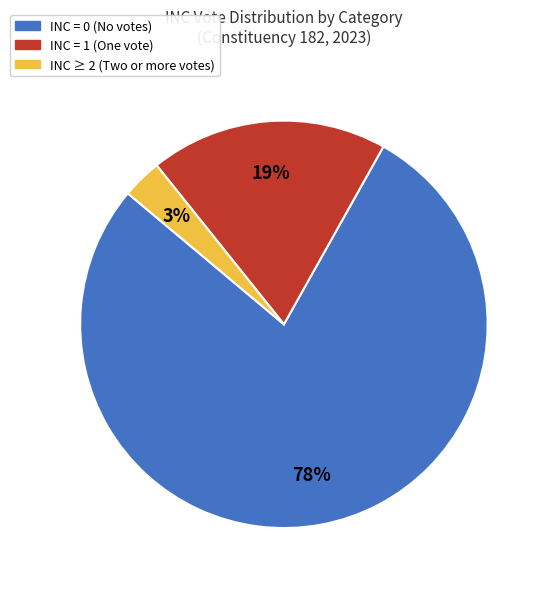

How many slices are in this pie chart?

3